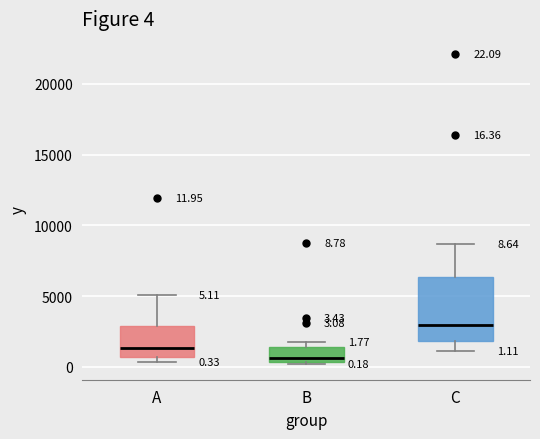

Which box's median line is the highest?

C